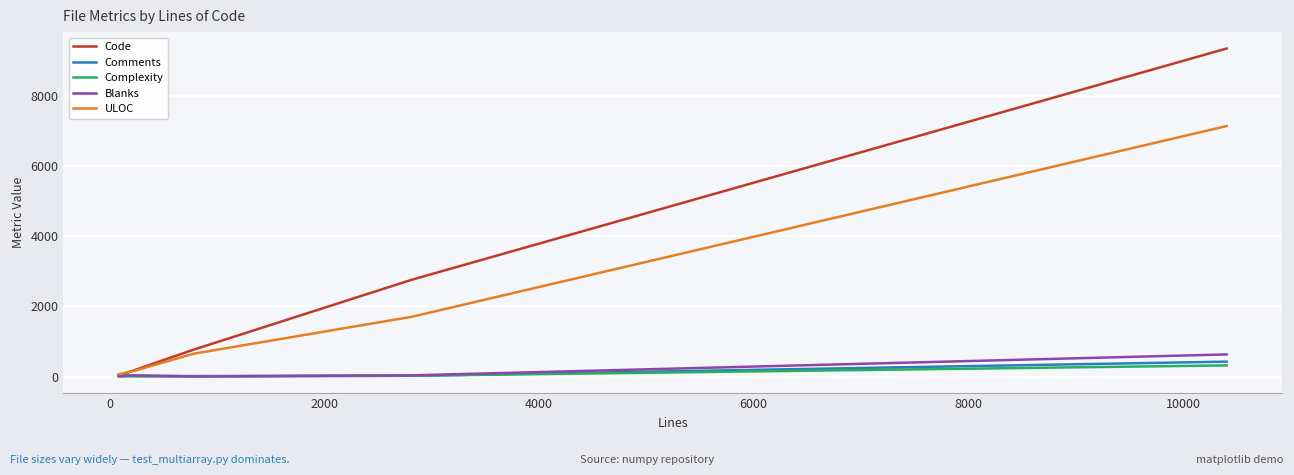

At how many categories does at least one series exceed 7092?

1